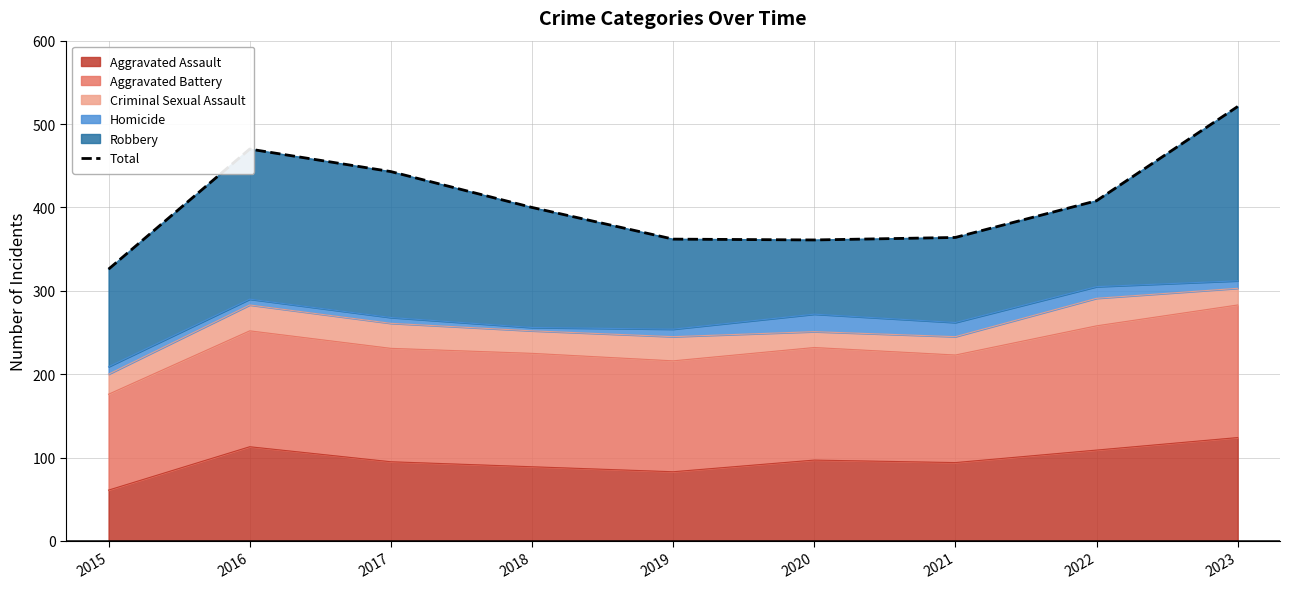

What is the value of the 4th point from the left?

400